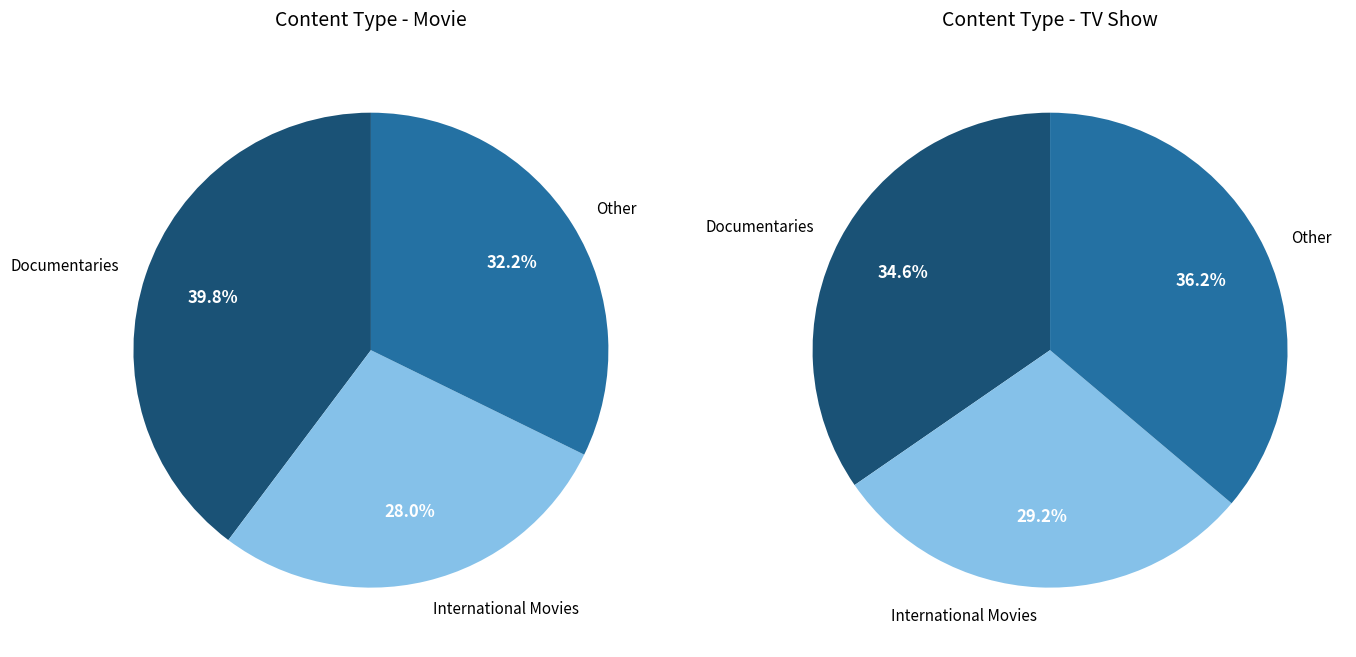

Rank the series by their average value, from highest to lowest.

Movie, TV Show